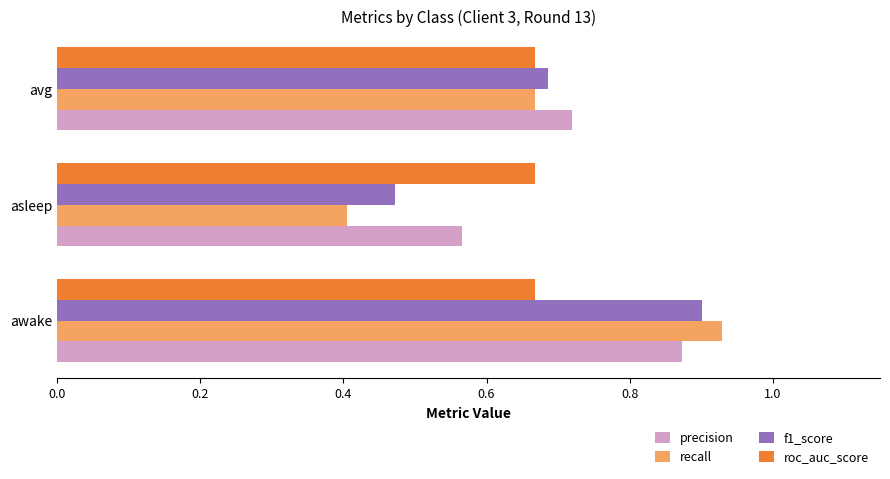

Is it true that recall equals 1.5 at awake?

False